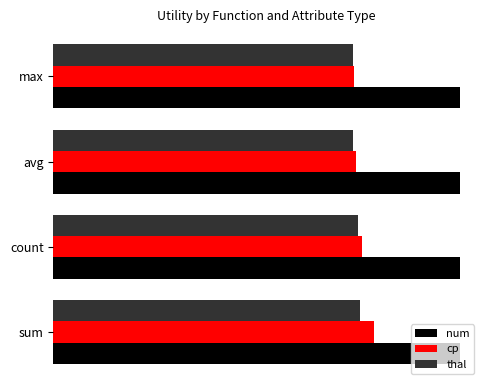

What are all the series names shown in the legend?

num, cp, thal